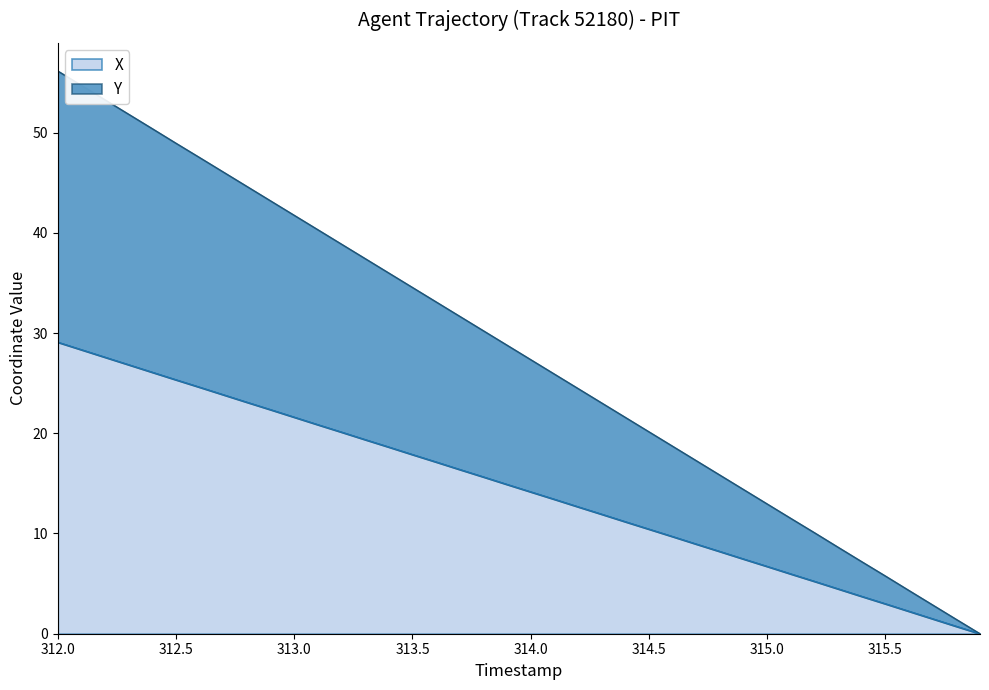

What is the maximum value for X?

29.1